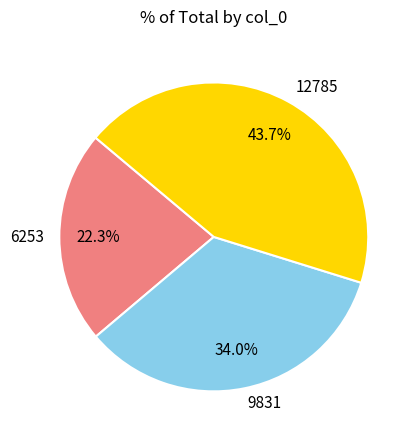

What is the largest slice in the pie chart?

12785